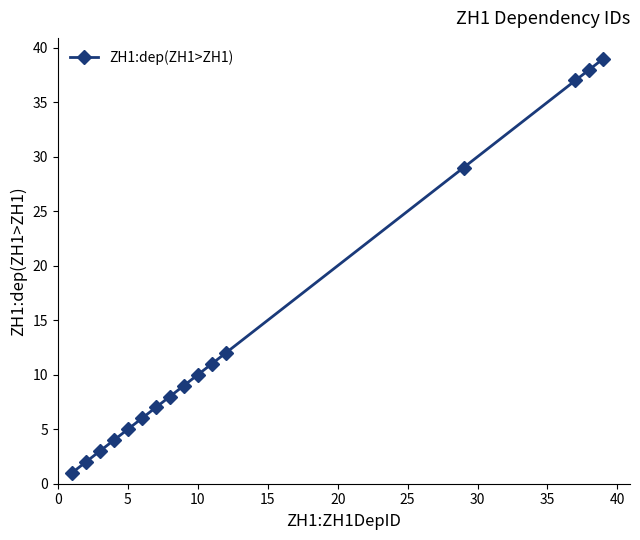

What is the difference between the maximum and second lowest values?

37